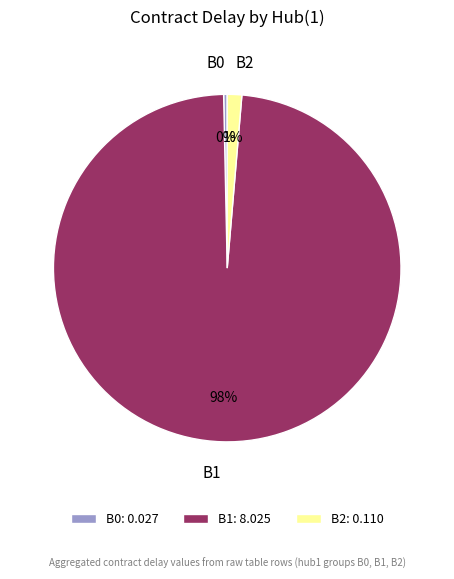

To the nearest percent, what is the combined percentage of B2 and B1?

100%